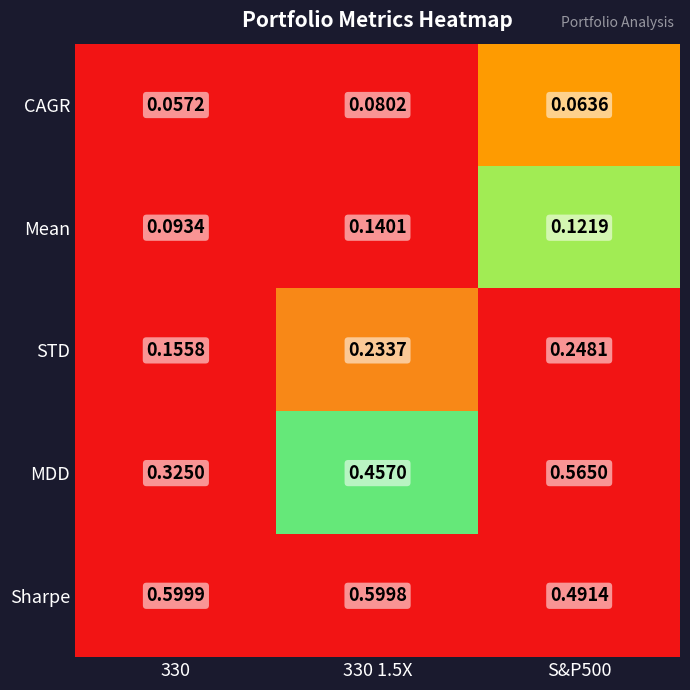

Count the number of data series in this chart.

5